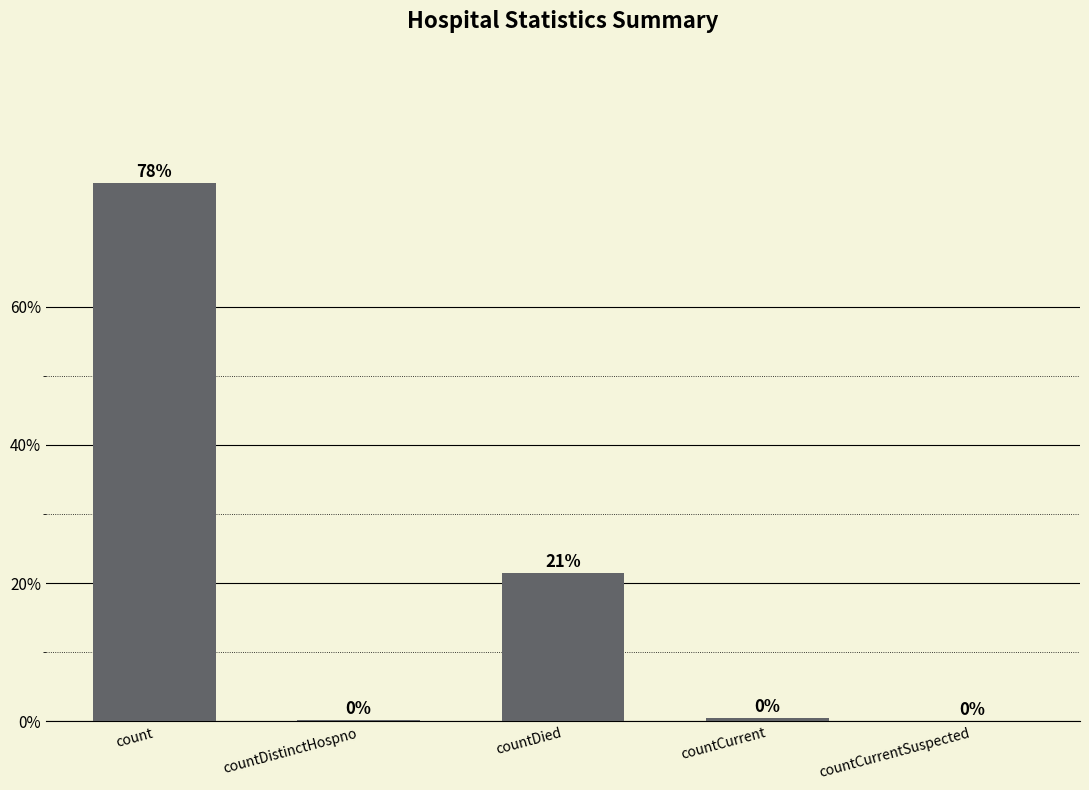

What is the greatest value displayed?

77.8